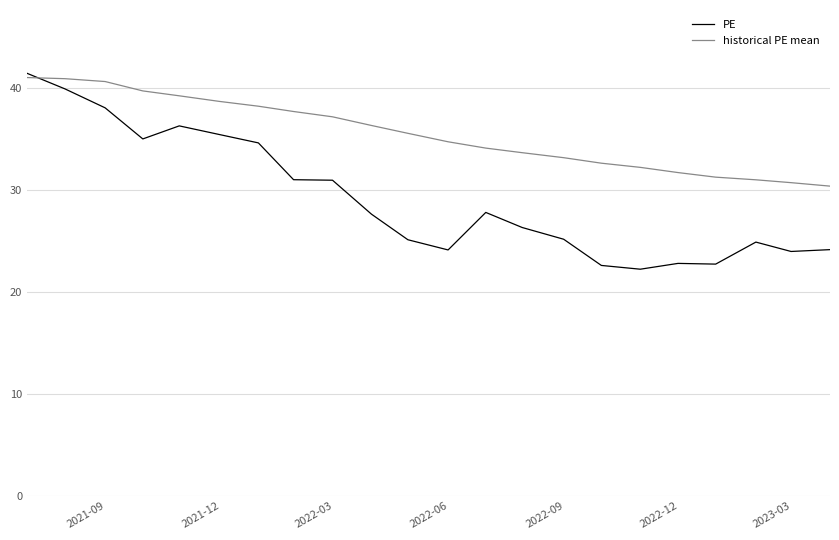

Which series has the largest total across all categories?

historical PE mean